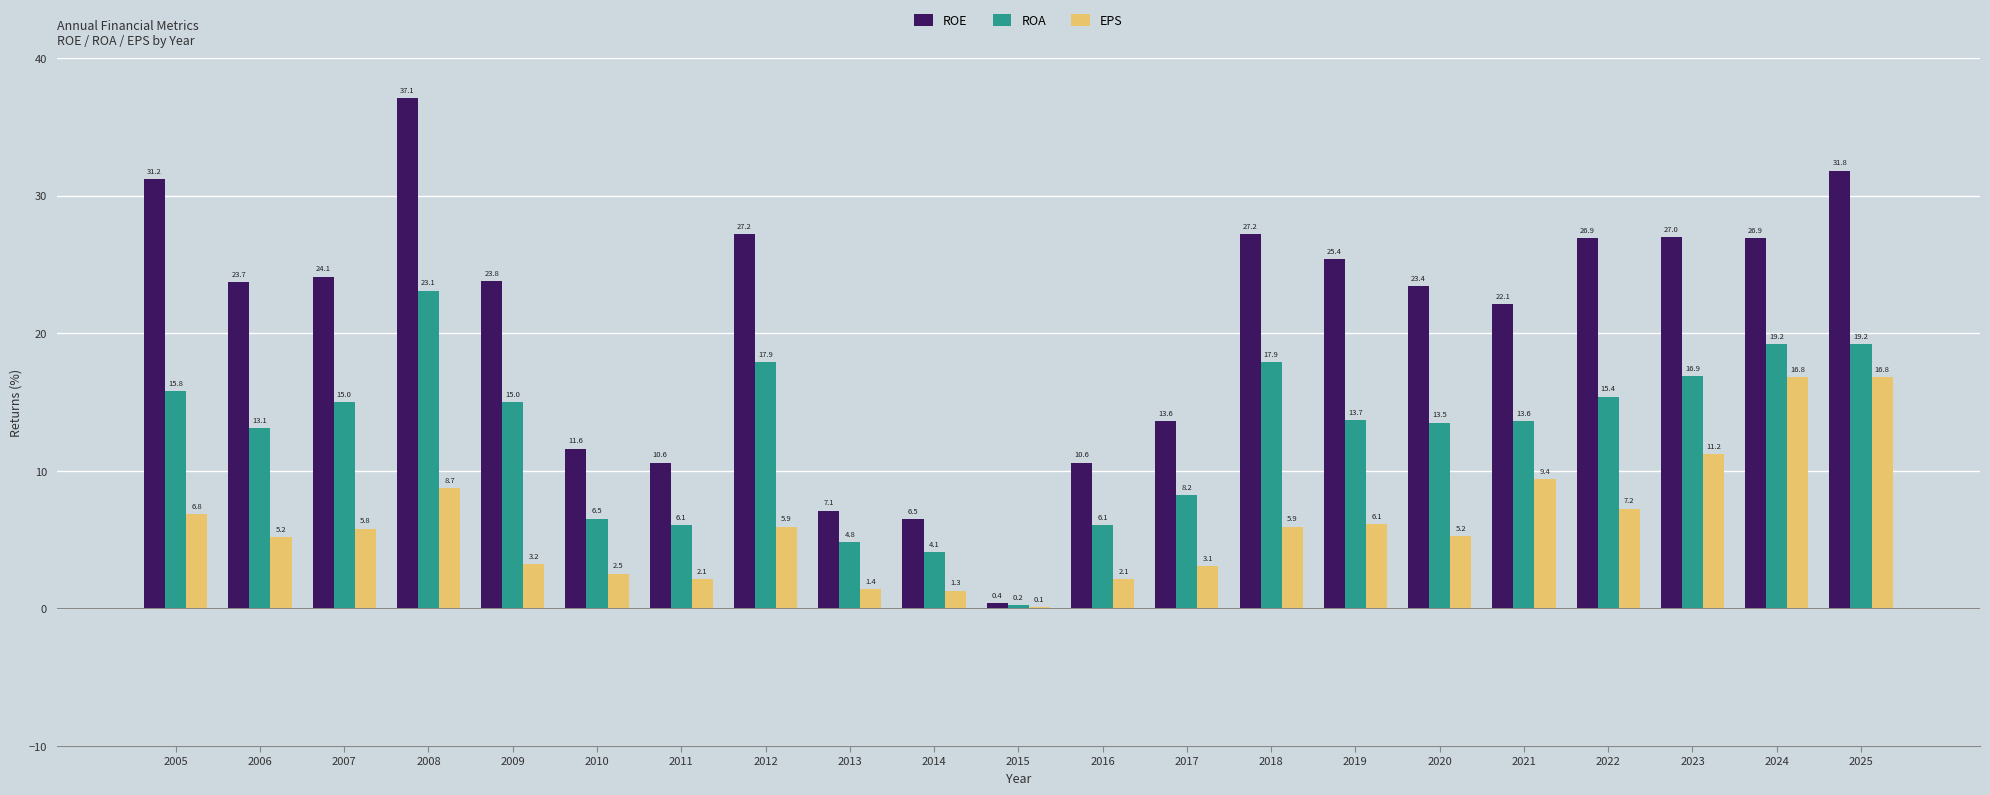

Which series has the largest total across all categories?

ROE